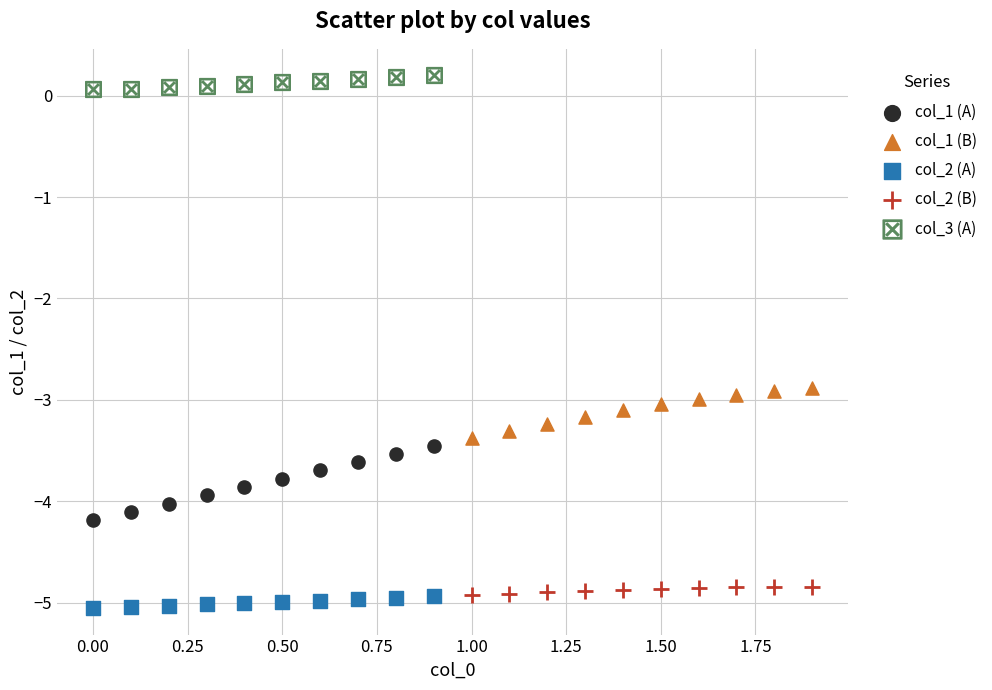

Which series reaches the maximum Y coordinate?

col_3 (A)